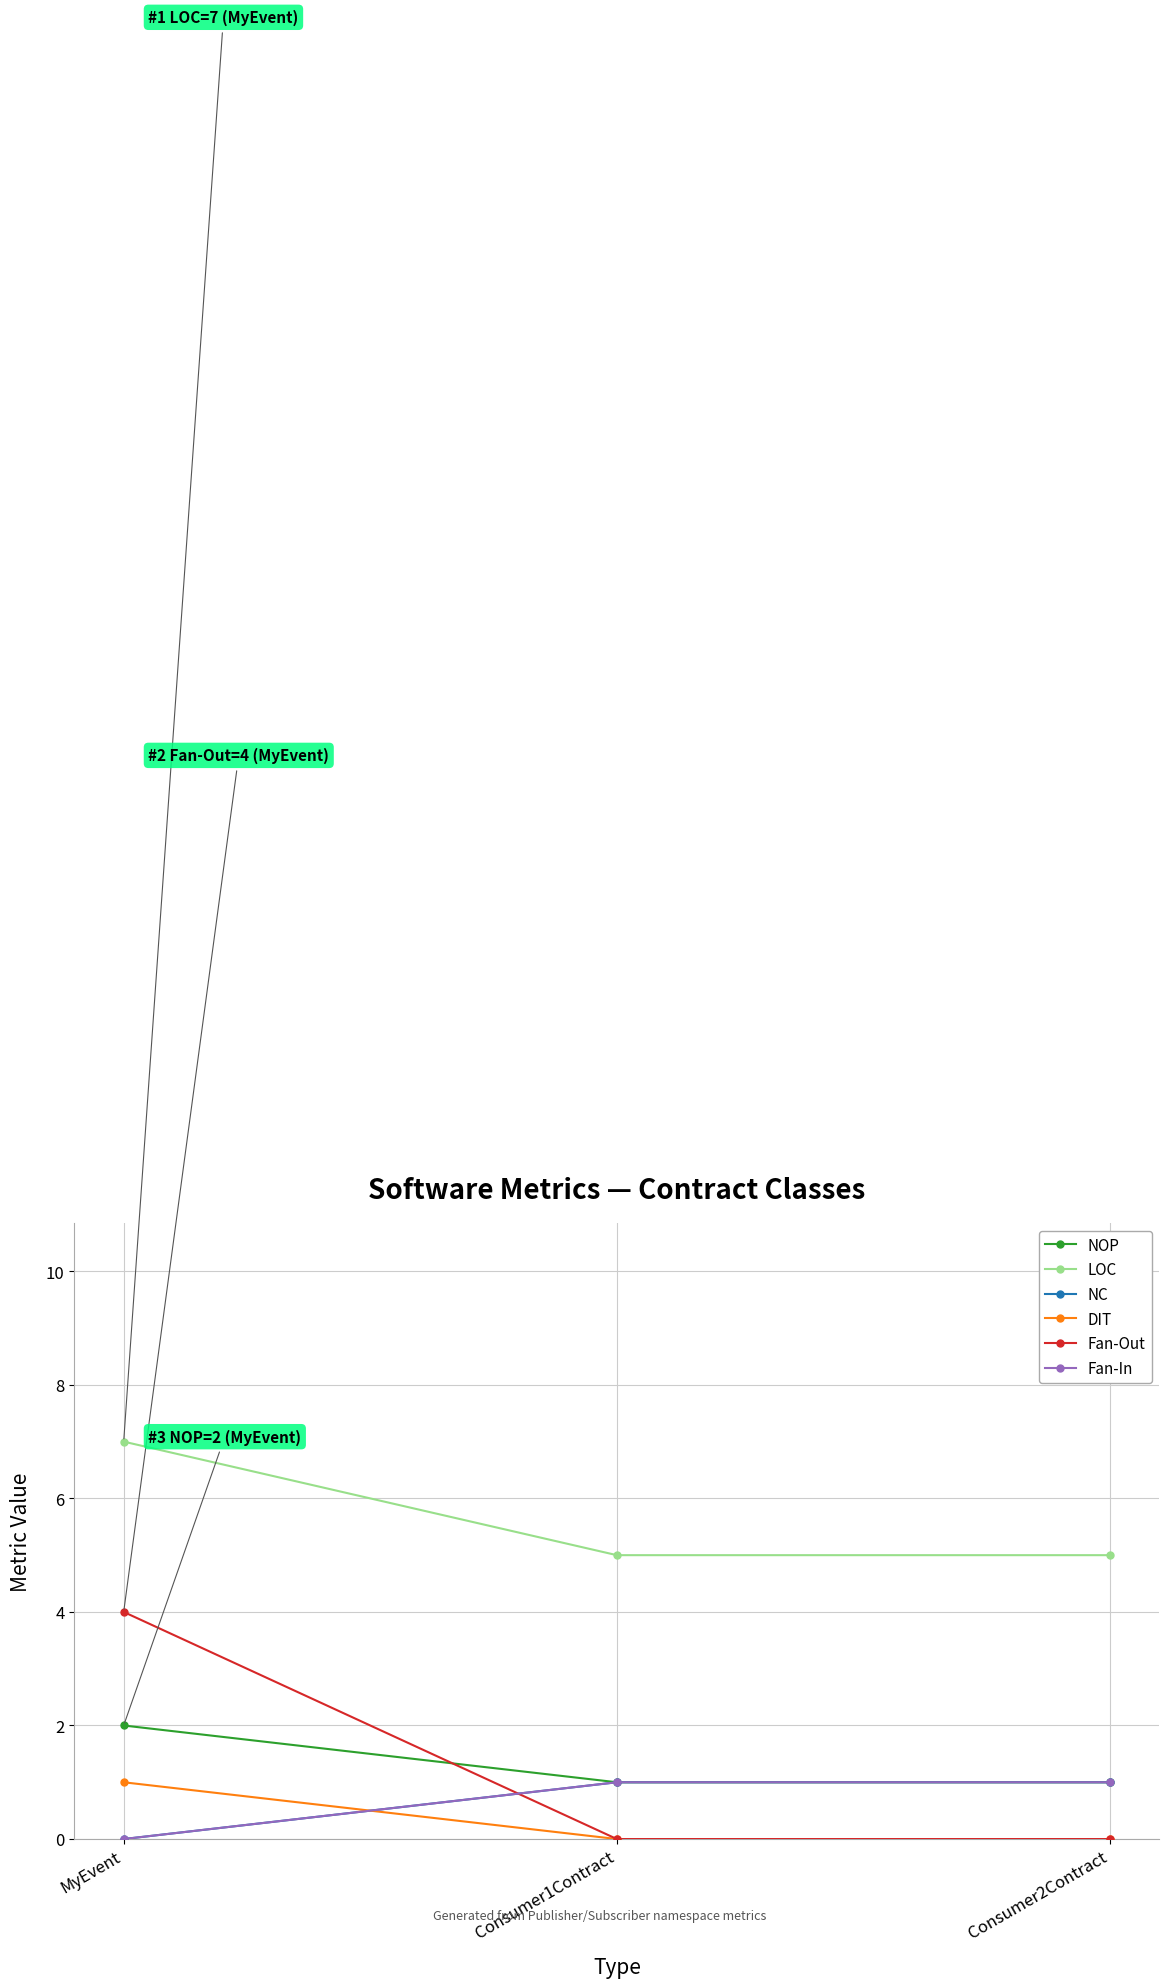

Is this an area chart (filled region under the line)?

No